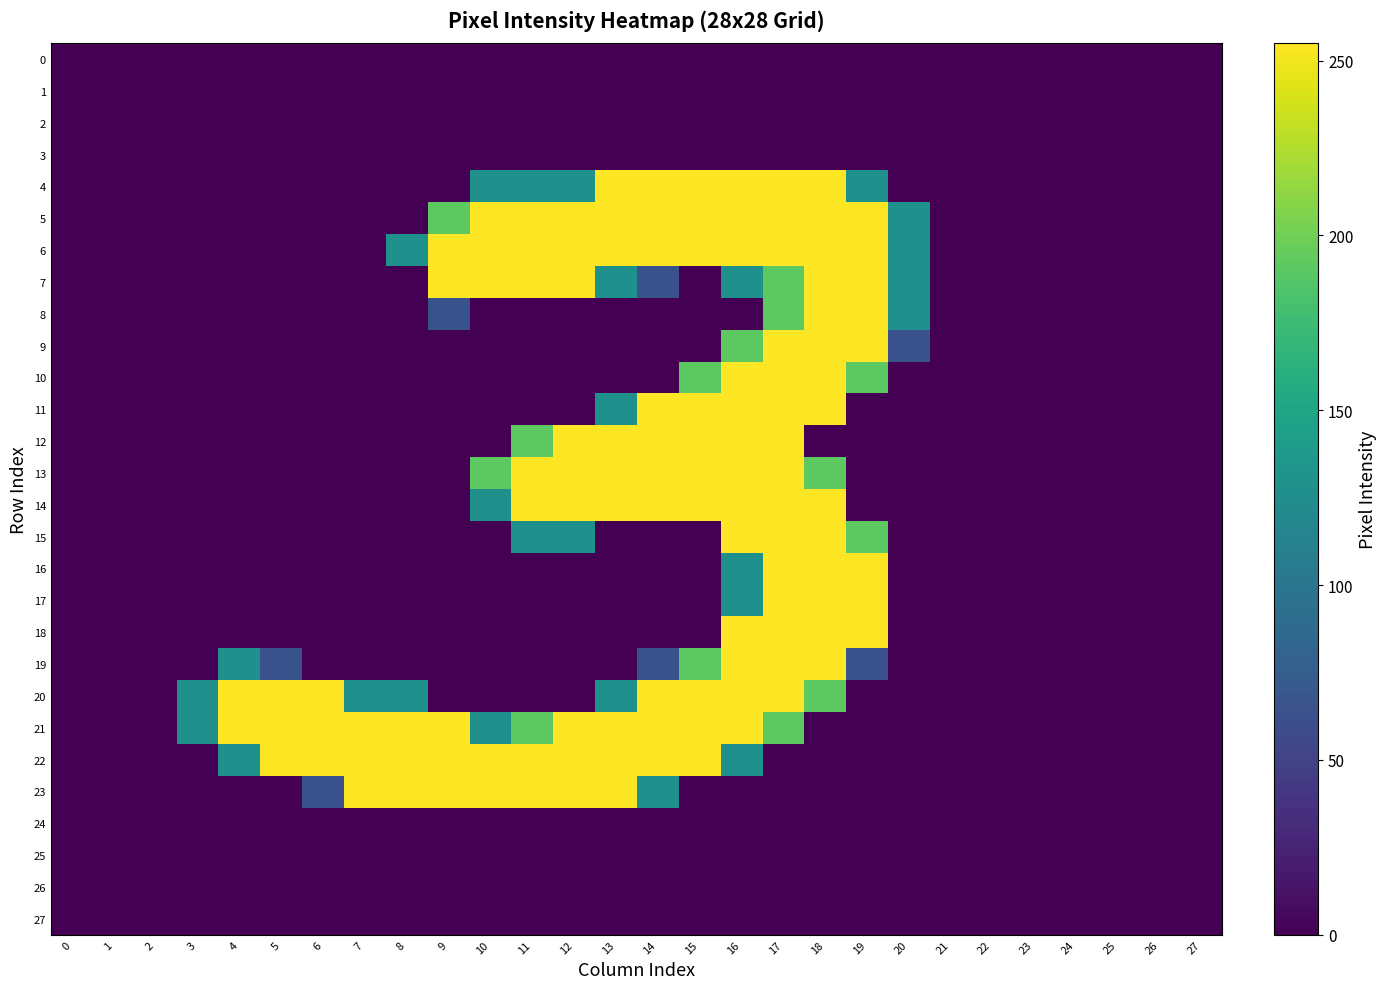

Reading right to left, transcribe all the data shown in this chart.

0: 27=0	26=0	25=0	24=0	23=0	22=0	21=0	20=0	19=0	18=0	17=0	16=0	15=0	14=0	13=0	12=0	11=0	10=0	9=0	8=0	7=0	6=0	5=0	4=0	3=0	2=0	1=0	0=0
1: 27=0	26=0	25=0	24=0	23=0	22=0	21=0	20=0	19=0	18=0	17=0	16=0	15=0	14=0	13=0	12=0	11=0	10=0	9=0	8=0	7=0	6=0	5=0	4=0	3=0	2=0	1=0	0=0
2: 27=0	26=0	25=0	24=0	23=0	22=0	21=0	20=0	19=0	18=0	17=0	16=0	15=0	14=0	13=0	12=0	11=0	10=0	9=0	8=0	7=0	6=0	5=0	4=0	3=0	2=0	1=0	0=0
3: 27=0	26=0	25=0	24=0	23=0	22=0	21=0	20=0	19=0	18=0	17=0	16=0	15=0	14=0	13=0	12=0	11=0	10=0	9=0	8=0	7=0	6=0	5=0	4=0	3=0	2=0	1=0	0=0
4: 27=0	26=0	25=0	24=0	23=0	22=0	21=0	20=0	19=128	18=255	17=255	16=255	15=255	14=255	13=255	12=128	11=128	10=128	9=0	8=0	7=0	6=0	5=0	4=0	3=0	2=0	1=0	0=0
5: 27=0	26=0	25=0	24=0	23=0	22=0	21=0	20=128	19=255	18=255	17=255	16=255	15=255	14=255	13=255	12=255	11=255	10=255	9=191	8=0	7=0	6=0	5=0	4=0	3=0	2=0	1=0	0=0
6: 27=0	26=0	25=0	24=0	23=0	22=0	21=0	20=128	19=255	18=255	17=255	16=255	15=255	14=255	13=255	12=255	11=255	10=255	9=255	8=128	7=0	6=0	5=0	4=0	3=0	2=0	1=0	0=0
7: 27=0	26=0	25=0	24=0	23=0	22=0	21=0	20=128	19=255	18=255	17=191	16=128	15=0	14=64	13=128	12=255	11=255	10=255	9=255	8=0	7=0	6=0	5=0	4=0	3=0	2=0	1=0	0=0
8: 27=0	26=0	25=0	24=0	23=0	22=0	21=0	20=128	19=255	18=255	17=191	16=0	15=0	14=0	13=0	12=0	11=0	10=0	9=64	8=0	7=0	6=0	5=0	4=0	3=0	2=0	1=0	0=0
9: 27=0	26=0	25=0	24=0	23=0	22=0	21=0	20=64	19=255	18=255	17=255	16=191	15=0	14=0	13=0	12=0	11=0	10=0	9=0	8=0	7=0	6=0	5=0	4=0	3=0	2=0	1=0	0=0
10: 27=0	26=0	25=0	24=0	23=0	22=0	21=0	20=0	19=191	18=255	17=255	16=255	15=191	14=0	13=0	12=0	11=0	10=0	9=0	8=0	7=0	6=0	5=0	4=0	3=0	2=0	1=0	0=0
11: 27=0	26=0	25=0	24=0	23=0	22=0	21=0	20=0	19=0	18=255	17=255	16=255	15=255	14=255	13=128	12=0	11=0	10=0	9=0	8=0	7=0	6=0	5=0	4=0	3=0	2=0	1=0	0=0
12: 27=0	26=0	25=0	24=0	23=0	22=0	21=0	20=0	19=0	18=0	17=255	16=255	15=255	14=255	13=255	12=255	11=191	10=0	9=0	8=0	7=0	6=0	5=0	4=0	3=0	2=0	1=0	0=0
13: 27=0	26=0	25=0	24=0	23=0	22=0	21=0	20=0	19=0	18=191	17=255	16=255	15=255	14=255	13=255	12=255	11=255	10=191	9=0	8=0	7=0	6=0	5=0	4=0	3=0	2=0	1=0	0=0
14: 27=0	26=0	25=0	24=0	23=0	22=0	21=0	20=0	19=0	18=255	17=255	16=255	15=255	14=255	13=255	12=255	11=255	10=128	9=0	8=0	7=0	6=0	5=0	4=0	3=0	2=0	1=0	0=0
15: 27=0	26=0	25=0	24=0	23=0	22=0	21=0	20=0	19=191	18=255	17=255	16=255	15=0	14=0	13=0	12=128	11=128	10=0	9=0	8=0	7=0	6=0	5=0	4=0	3=0	2=0	1=0	0=0
16: 27=0	26=0	25=0	24=0	23=0	22=0	21=0	20=0	19=255	18=255	17=255	16=128	15=0	14=0	13=0	12=0	11=0	10=0	9=0	8=0	7=0	6=0	5=0	4=0	3=0	2=0	1=0	0=0
17: 27=0	26=0	25=0	24=0	23=0	22=0	21=0	20=0	19=255	18=255	17=255	16=128	15=0	14=0	13=0	12=0	11=0	10=0	9=0	8=0	7=0	6=0	5=0	4=0	3=0	2=0	1=0	0=0
18: 27=0	26=0	25=0	24=0	23=0	22=0	21=0	20=0	19=255	18=255	17=255	16=255	15=0	14=0	13=0	12=0	11=0	10=0	9=0	8=0	7=0	6=0	5=0	4=0	3=0	2=0	1=0	0=0
19: 27=0	26=0	25=0	24=0	23=0	22=0	21=0	20=0	19=64	18=255	17=255	16=255	15=191	14=64	13=0	12=0	11=0	10=0	9=0	8=0	7=0	6=0	5=64	4=128	3=0	2=0	1=0	0=0
20: 27=0	26=0	25=0	24=0	23=0	22=0	21=0	20=0	19=0	18=191	17=255	16=255	15=255	14=255	13=128	12=0	11=0	10=0	9=0	8=128	7=128	6=255	5=255	4=255	3=128	2=0	1=0	0=0
21: 27=0	26=0	25=0	24=0	23=0	22=0	21=0	20=0	19=0	18=0	17=191	16=255	15=255	14=255	13=255	12=255	11=191	10=128	9=255	8=255	7=255	6=255	5=255	4=255	3=128	2=0	1=0	0=0
22: 27=0	26=0	25=0	24=0	23=0	22=0	21=0	20=0	19=0	18=0	17=0	16=128	15=255	14=255	13=255	12=255	11=255	10=255	9=255	8=255	7=255	6=255	5=255	4=128	3=0	2=0	1=0	0=0
23: 27=0	26=0	25=0	24=0	23=0	22=0	21=0	20=0	19=0	18=0	17=0	16=0	15=0	14=128	13=255	12=255	11=255	10=255	9=255	8=255	7=255	6=64	5=0	4=0	3=0	2=0	1=0	0=0
24: 27=0	26=0	25=0	24=0	23=0	22=0	21=0	20=0	19=0	18=0	17=0	16=0	15=0	14=0	13=0	12=0	11=0	10=0	9=0	8=0	7=0	6=0	5=0	4=0	3=0	2=0	1=0	0=0
25: 27=0	26=0	25=0	24=0	23=0	22=0	21=0	20=0	19=0	18=0	17=0	16=0	15=0	14=0	13=0	12=0	11=0	10=0	9=0	8=0	7=0	6=0	5=0	4=0	3=0	2=0	1=0	0=0
26: 27=0	26=0	25=0	24=0	23=0	22=0	21=0	20=0	19=0	18=0	17=0	16=0	15=0	14=0	13=0	12=0	11=0	10=0	9=0	8=0	7=0	6=0	5=0	4=0	3=0	2=0	1=0	0=0
27: 27=0	26=0	25=0	24=0	23=0	22=0	21=0	20=0	19=0	18=0	17=0	16=0	15=0	14=0	13=0	12=0	11=0	10=0	9=0	8=0	7=0	6=0	5=0	4=0	3=0	2=0	1=0	0=0